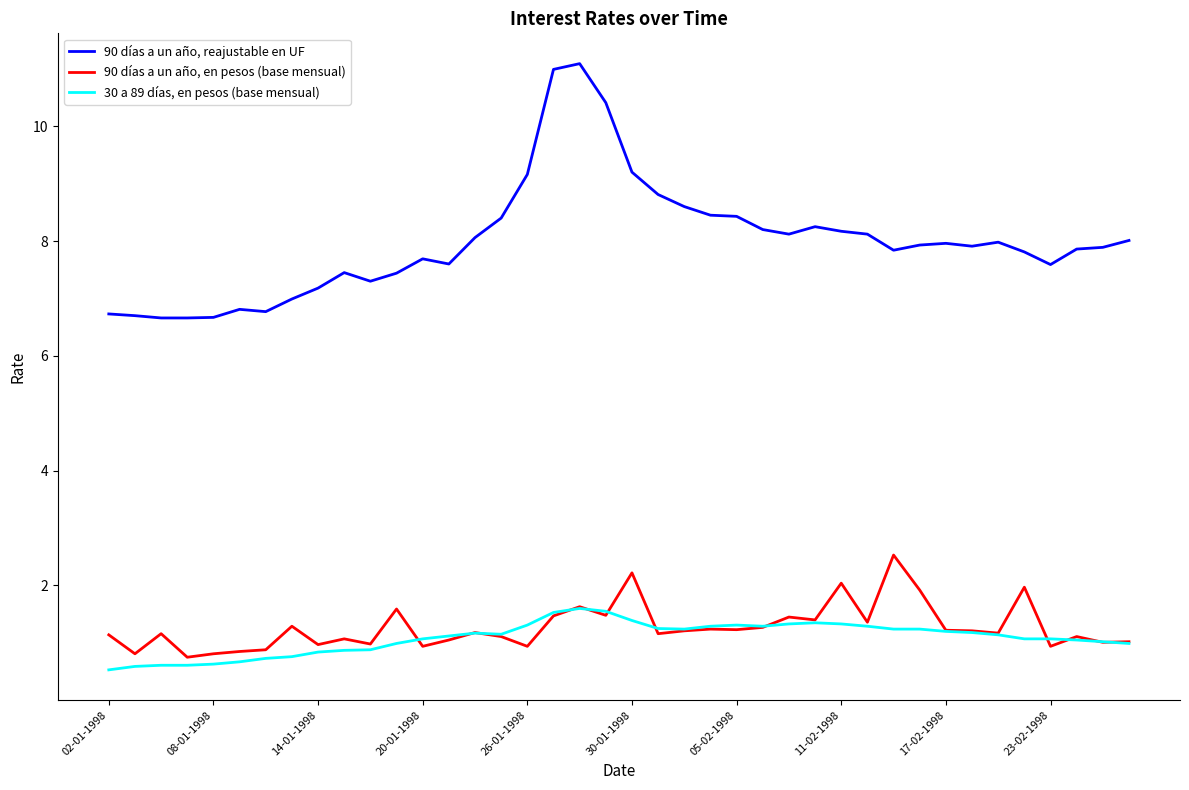

Which series has the largest range (max minus min)?

90 días a un año, reajustable en UF